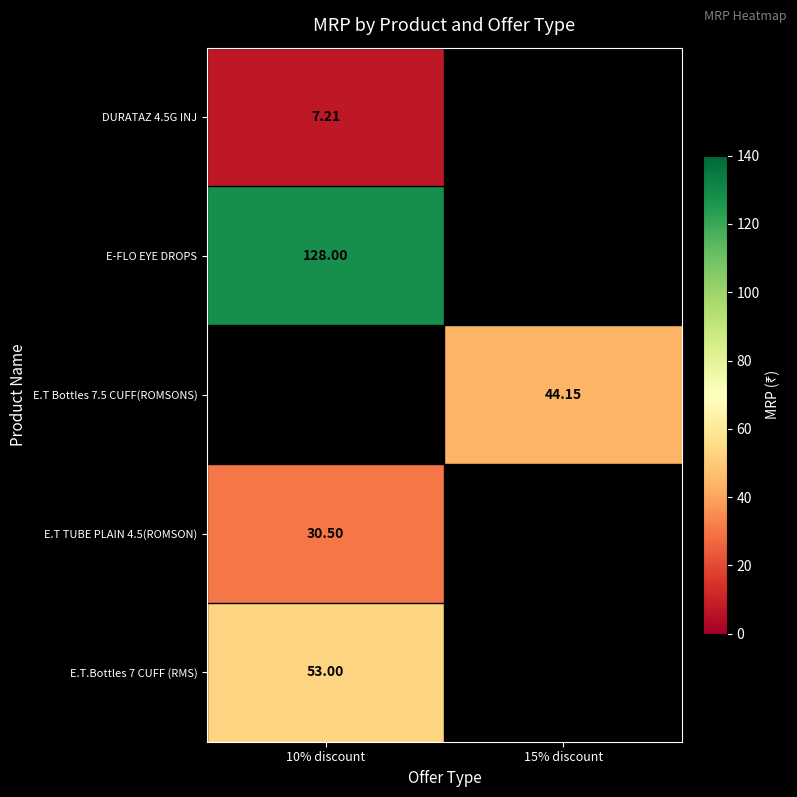

Is it true that E.T Bottles 7.5 CUFF(ROMSONS) equals 21.4 at 15% discount?

False